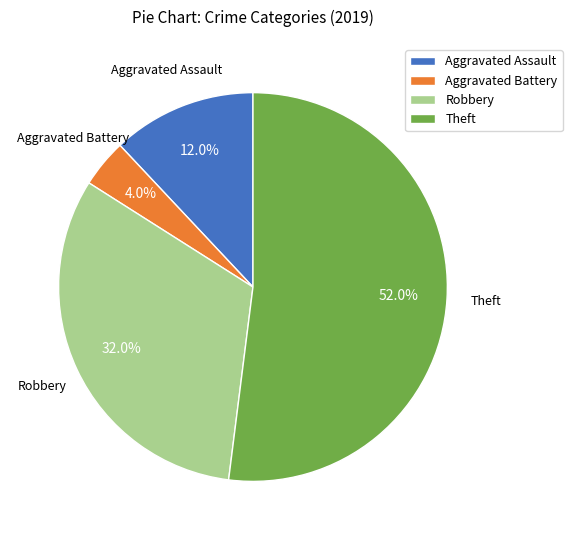

Is it true that Aggravated Assault is 6% of the pie?

False